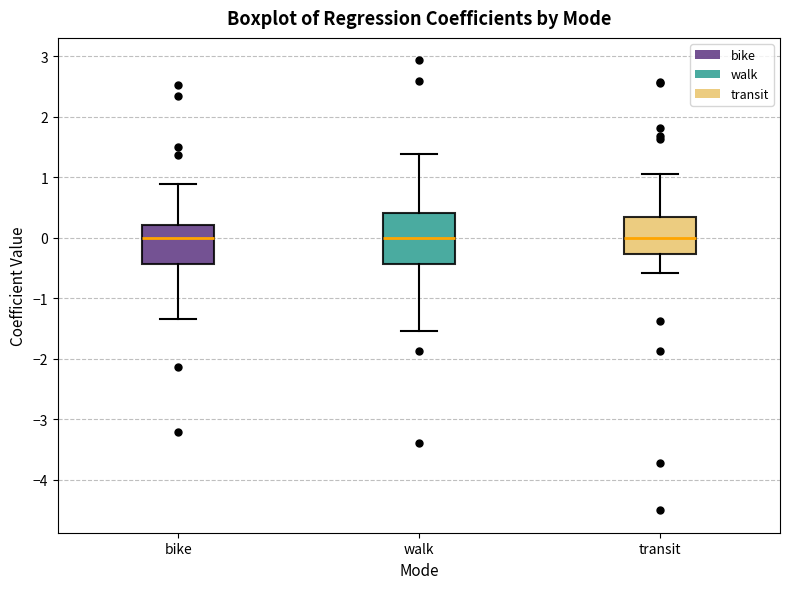

Comparing the boxes themselves (not the whiskers), which one is the tallest?

walk